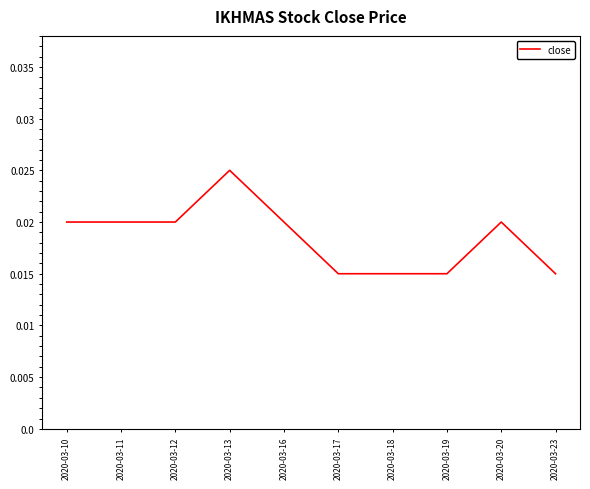

Which label corresponds to the largest value in the chart?

2020-03-13